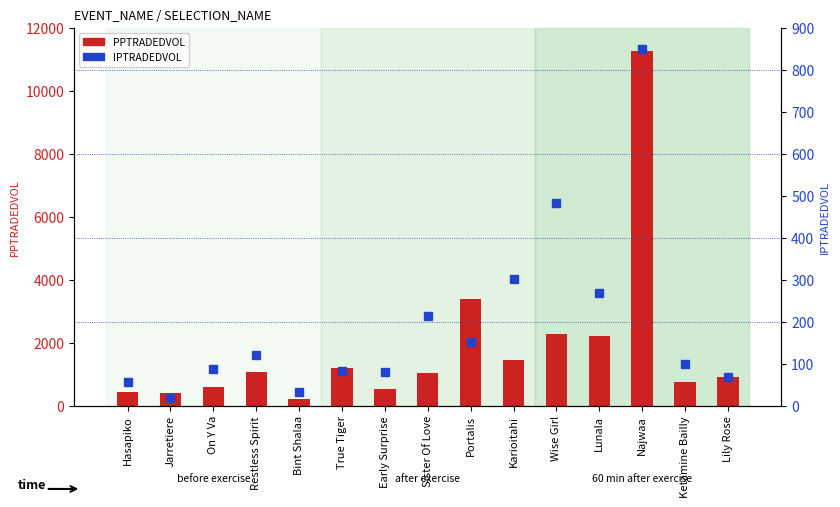

Where does the IPTRADEDVOL series first go above 99?

Restless Spirit